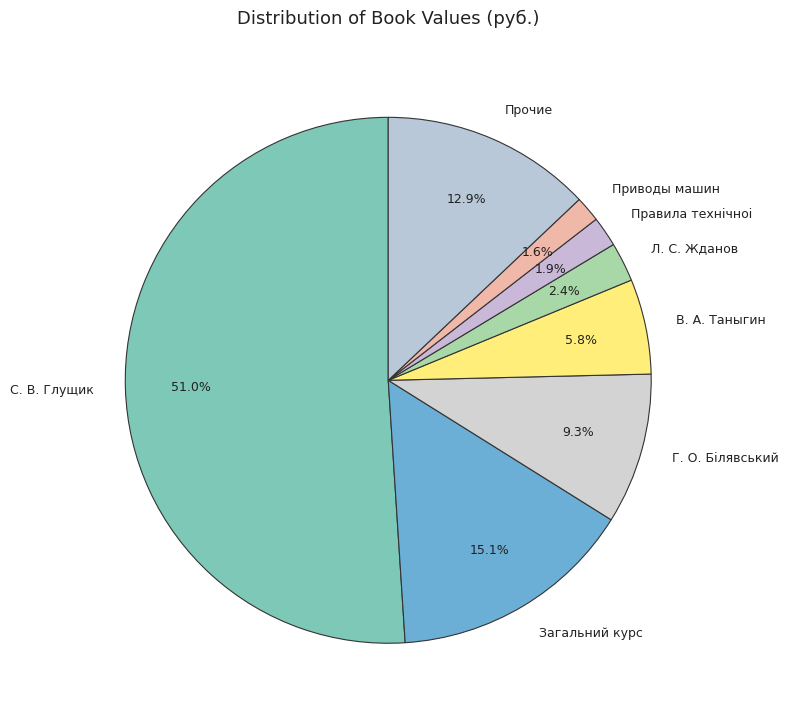

Combined, what portion of the pie is Загальний курс and Л. С. Жданов?

17.5%